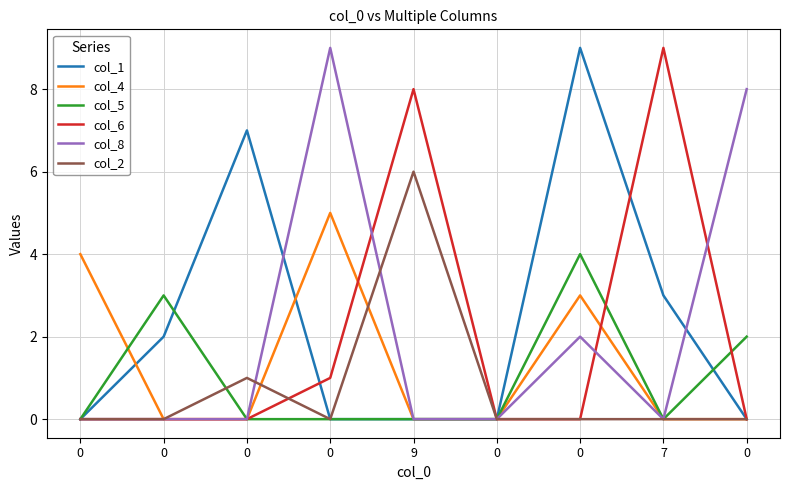

Does the chart have visible grid lines?

Yes